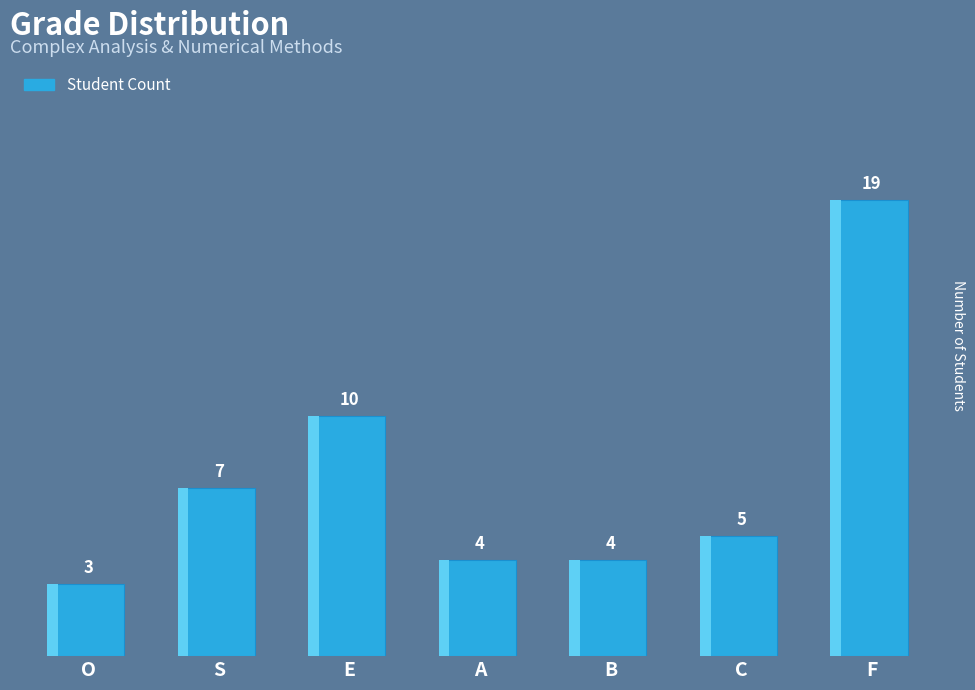

Which has a higher value, E or C?

E